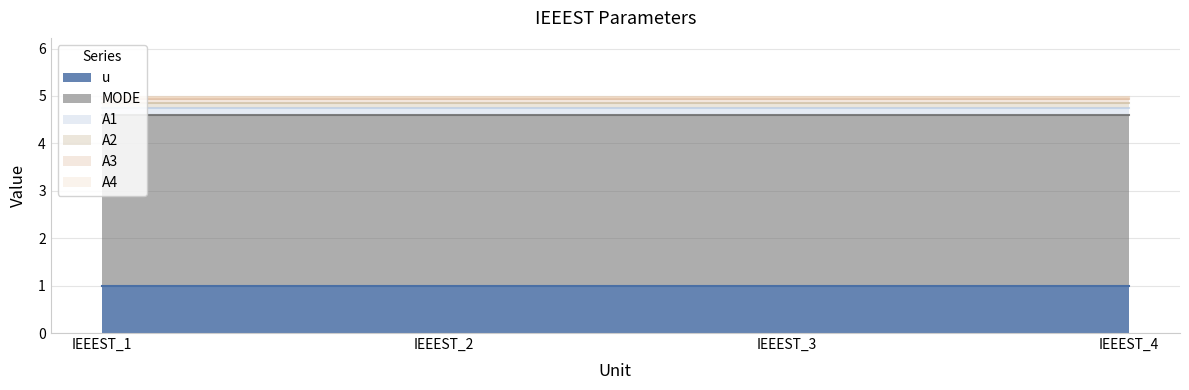

How many lines are shown in the chart?

6